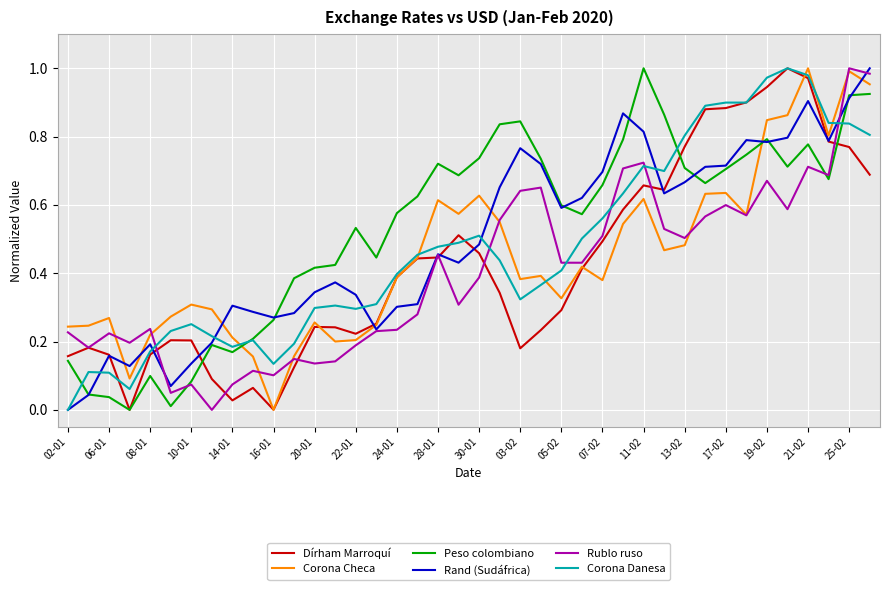

In Corona Checa, how many points are higher than both neighbors (excluding endpoints)?

11